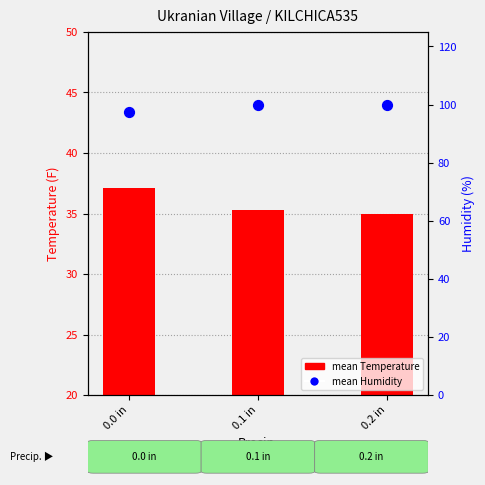

Between 0.1 in and 0.0 in, which is larger?

0.1 in